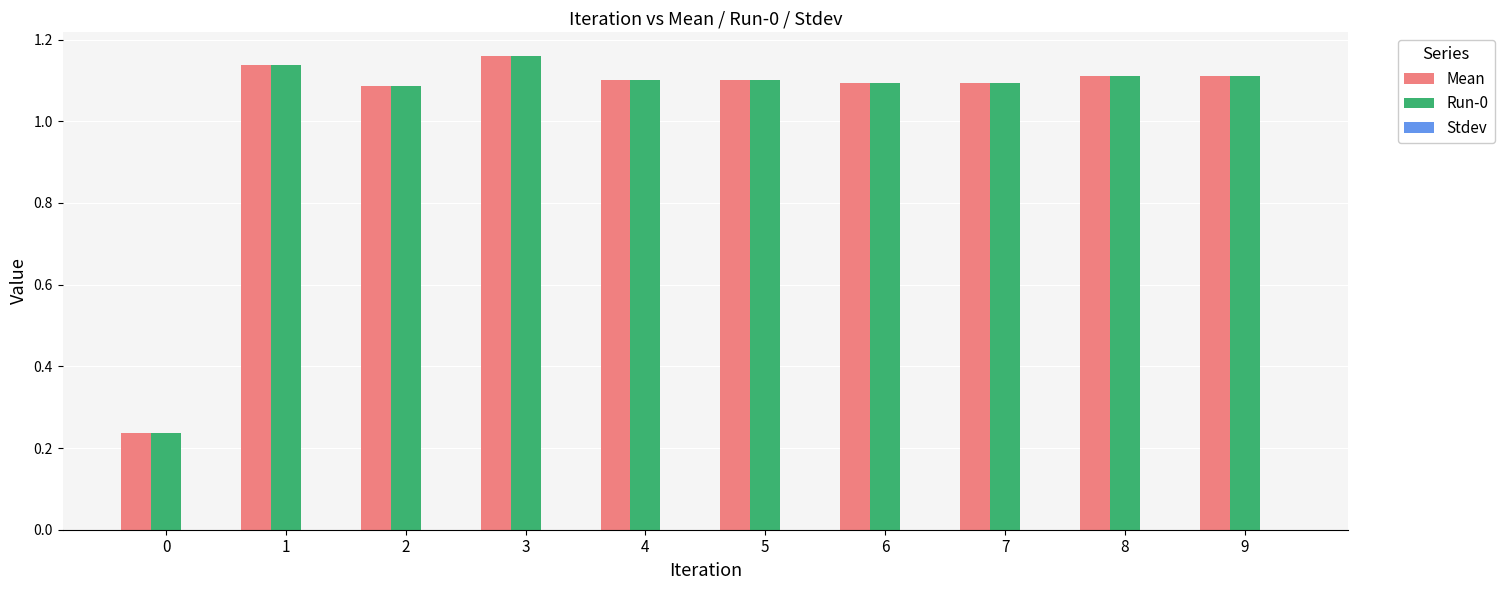

Does the chart contain stacked bars?

No